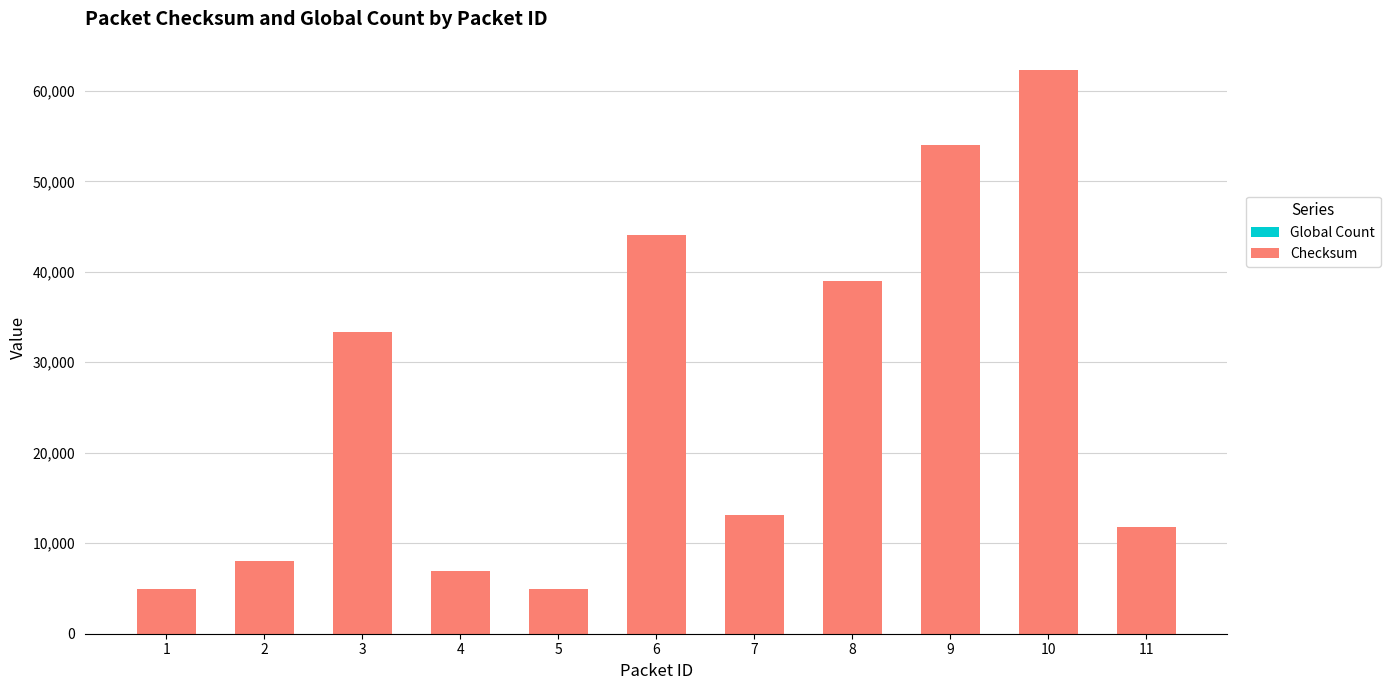

At which category is the sum across all series the highest?

10